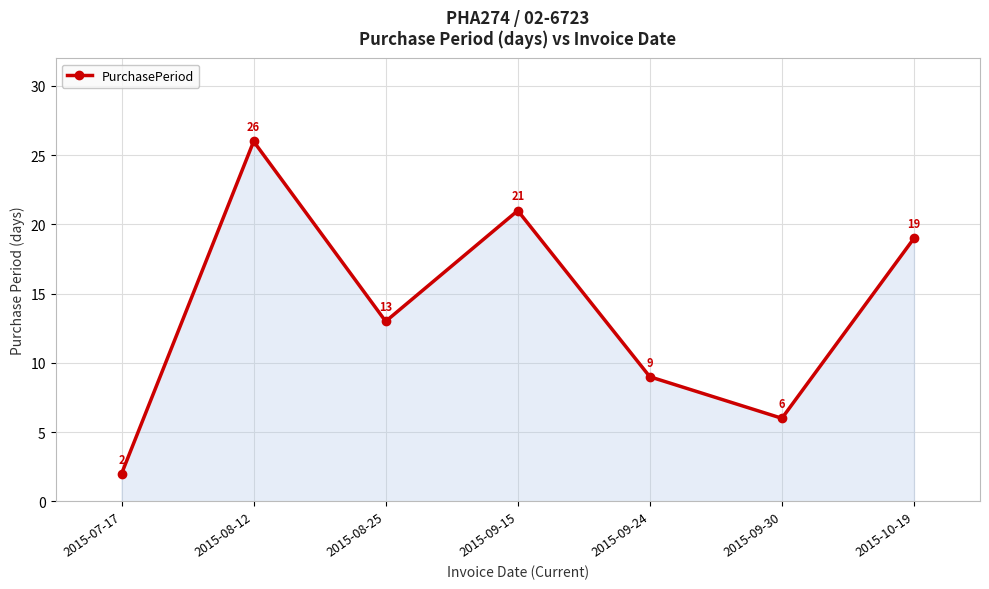

How many data points does each series have?

7